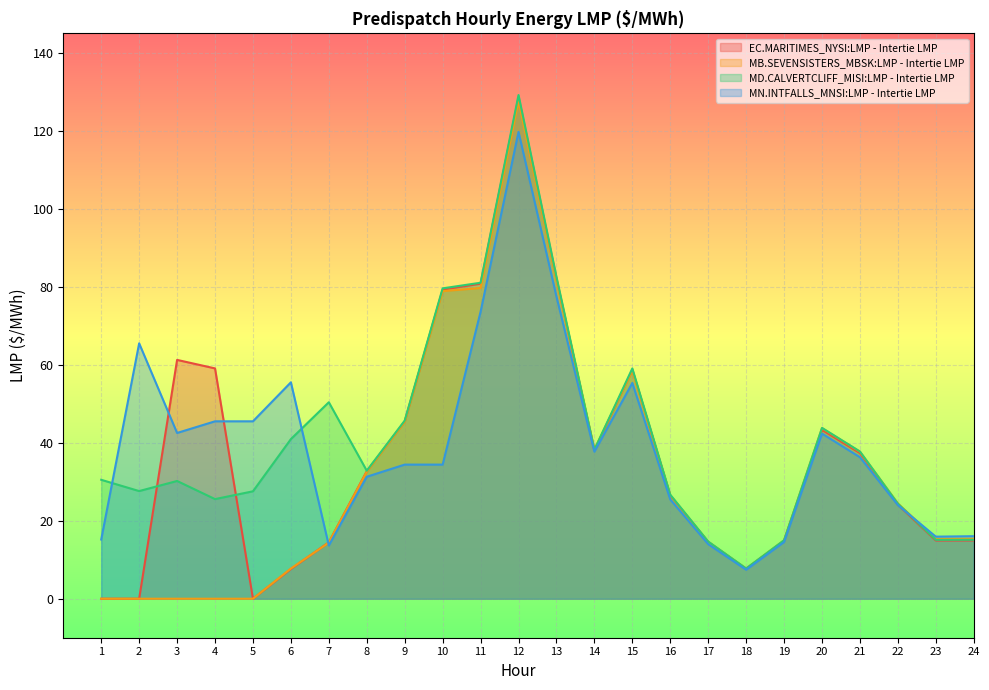

After their last crossing, which series has the higher values: MN.INTFALLS_MNSI:LMP - Intertie LMP or MD.CALVERTCLIFF_MISI:LMP - Intertie LMP?

MN.INTFALLS_MNSI:LMP - Intertie LMP